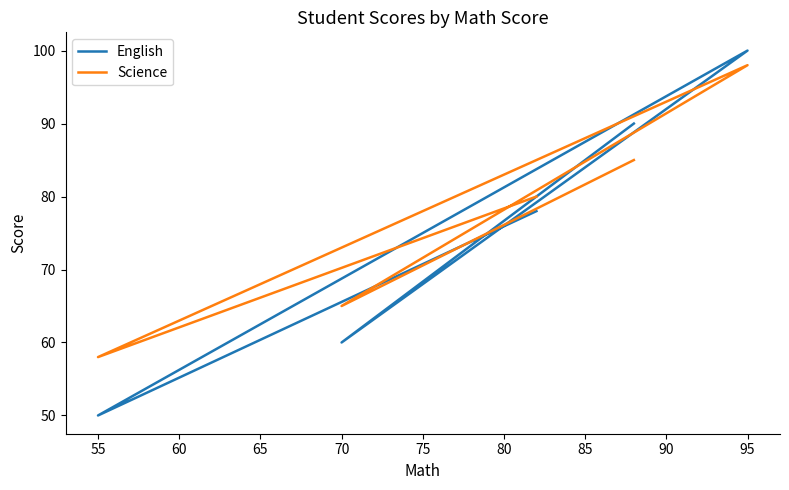

What is the smallest value displayed?

50